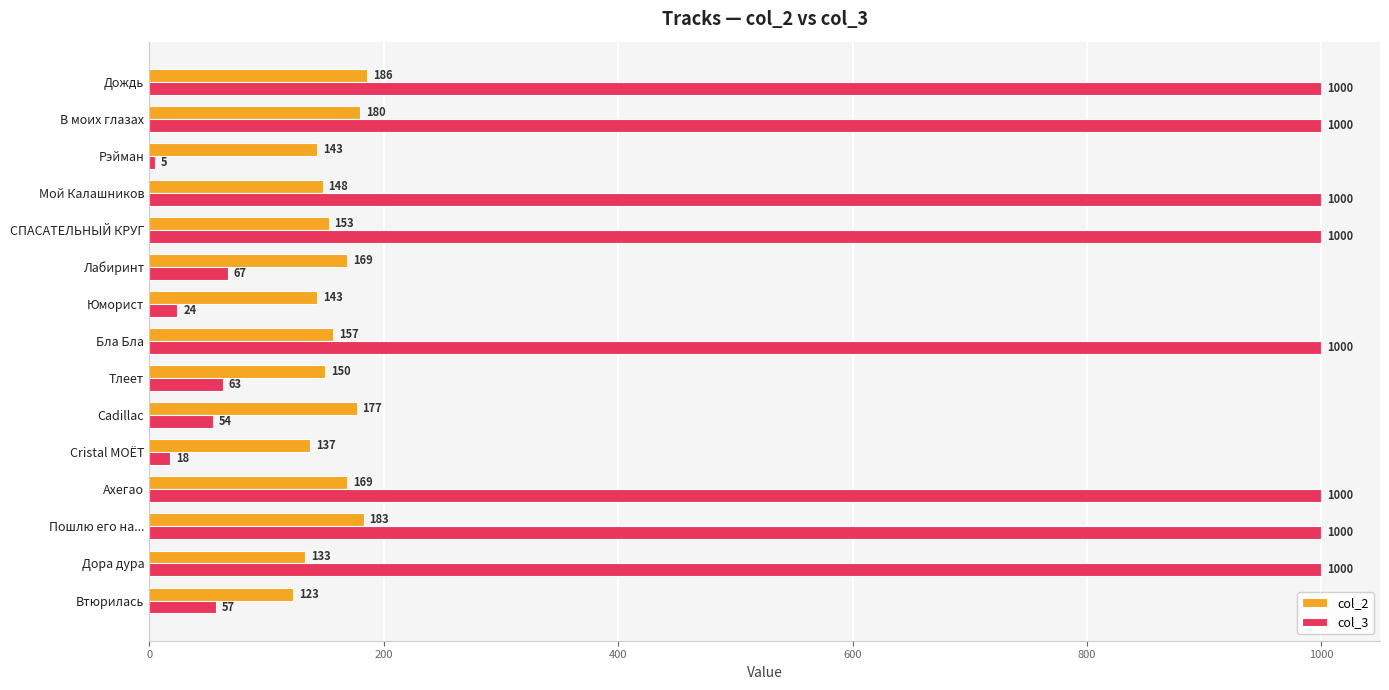

Between Юморист and Лабиринт, which series saw the biggest shift?

col_3